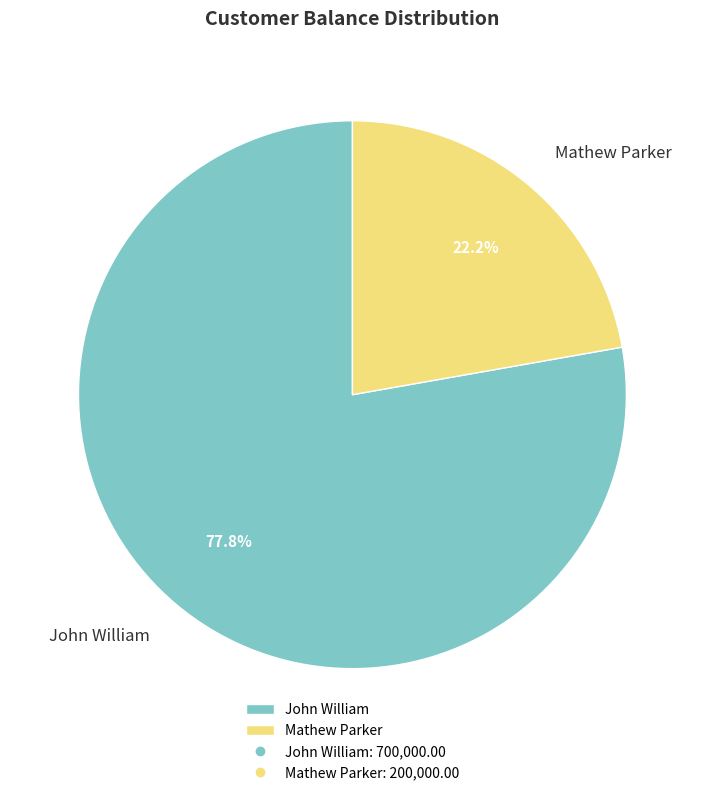

Which has a higher value, Mathew Parker or John William?

John William